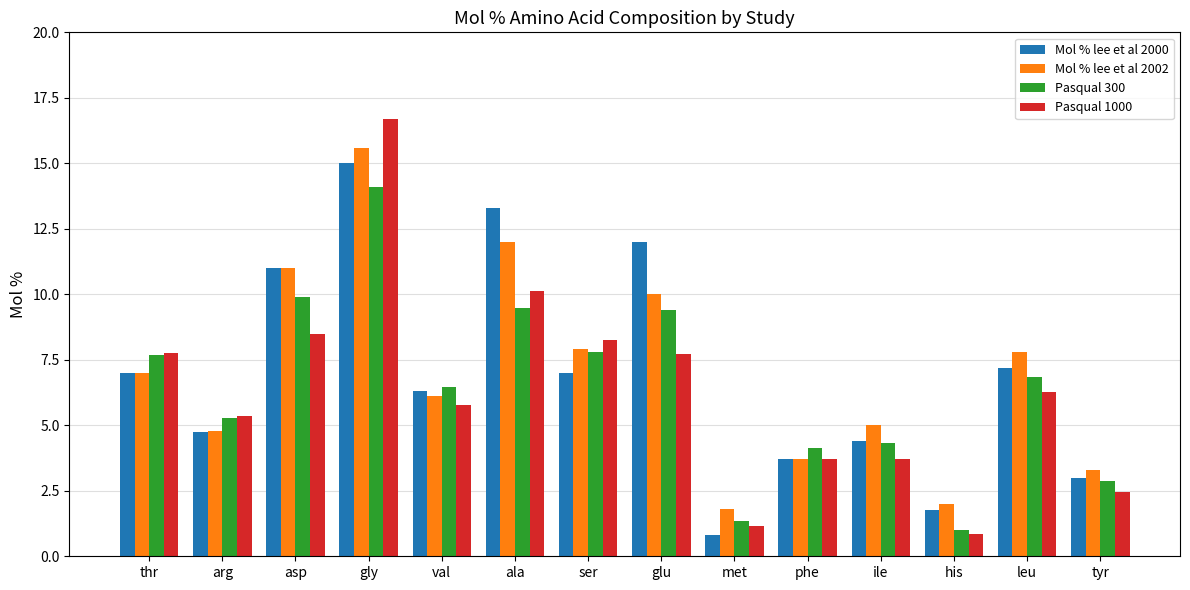

The value of Mol % lee et al 2002 at gly is 7.8. True or false?

False